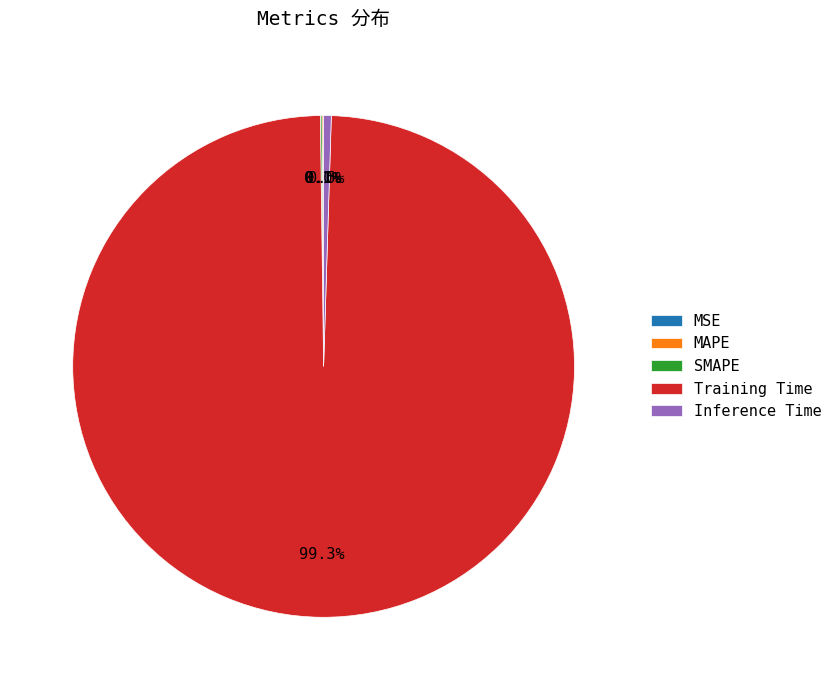

Which category has the biggest portion of the pie?

Training Time